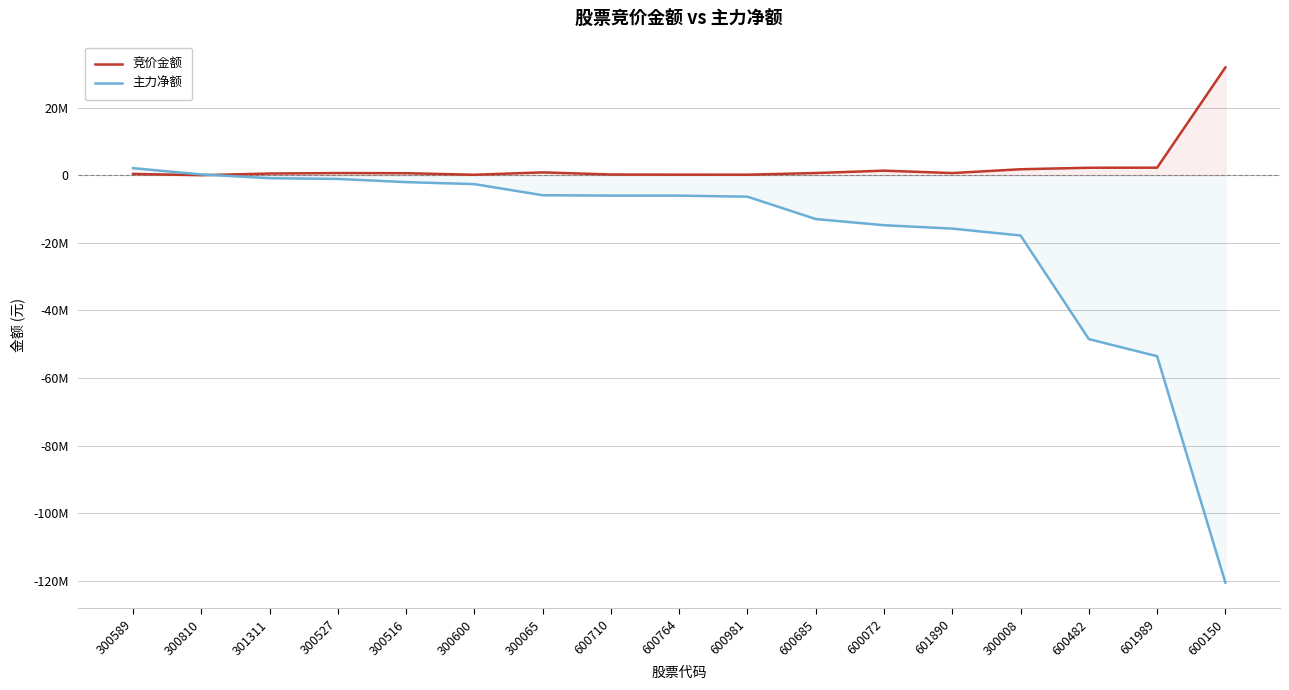

Reading left to right, extract all data points from this chart.

竞价金额: 361987	0	479616	629338	577015	124430	823225	197600	157418	141264	632814	1335758	620880	1751629	2196184	2215364	31859200
主力净额: 2075212	213103	-892760	-1111428	-2059501	-2643799	-5931721	-6042532	-6054526	-6360063	-12976321	-14795821	-15804929	-17839613	-48478774	-53532728	-120474110